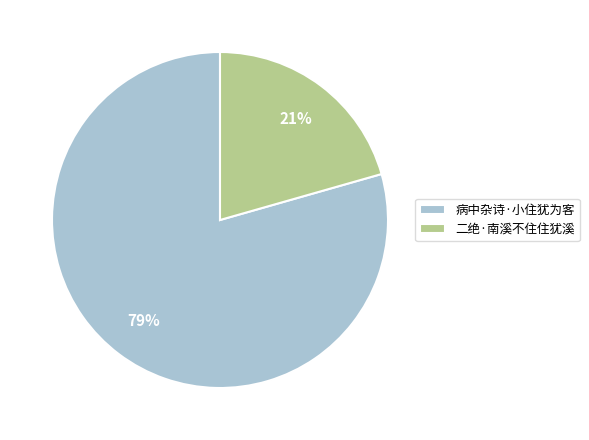

Between 病中杂诗·小住犹为客 and 二绝·南溪不住住犹溪, which is larger?

病中杂诗·小住犹为客